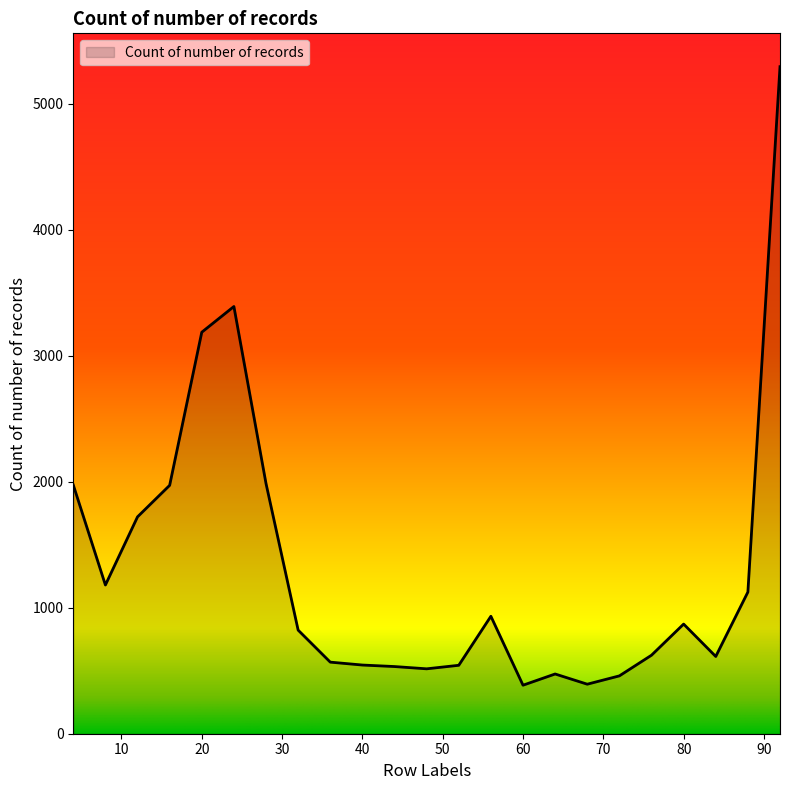

What is the minimum value shown in the chart?

385